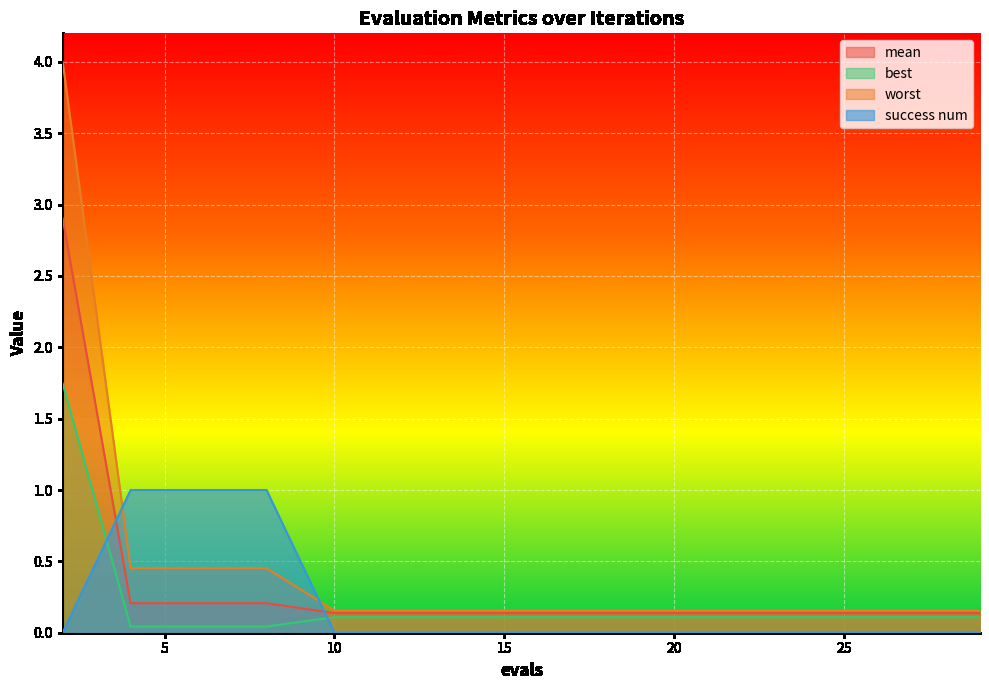

How many lines are shown in the chart?

4